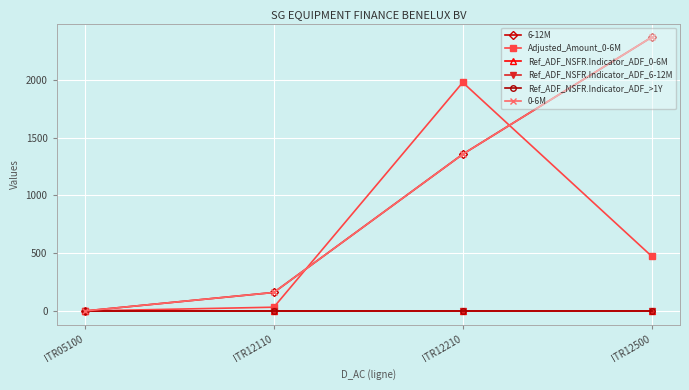

Reading left to right, transcribe all the data shown in this chart.

6-12M: ITR05100=0.0	ITR12110=160.0	ITR12210=1356.0	ITR12500=2368.0
Adjusted_Amount_0-6M: ITR05100=0.0	ITR12110=32.4	ITR12210=1977.2	ITR12500=473.6
Ref_ADF_NSFR.Indicator_ADF_0-6M: ITR05100=0.2	ITR12110=0.2	ITR12210=0.2	ITR12500=0.2
Ref_ADF_NSFR.Indicator_ADF_6-12M: ITR05100=0.2	ITR12110=0.2	ITR12210=0.2	ITR12500=0.2
Ref_ADF_NSFR.Indicator_ADF_>1Y: ITR05100=0.6	ITR12110=0.6	ITR12210=0.6	ITR12500=0.6
0-6M: ITR05100=0.0	ITR12110=160.0	ITR12210=1356.0	ITR12500=2368.0